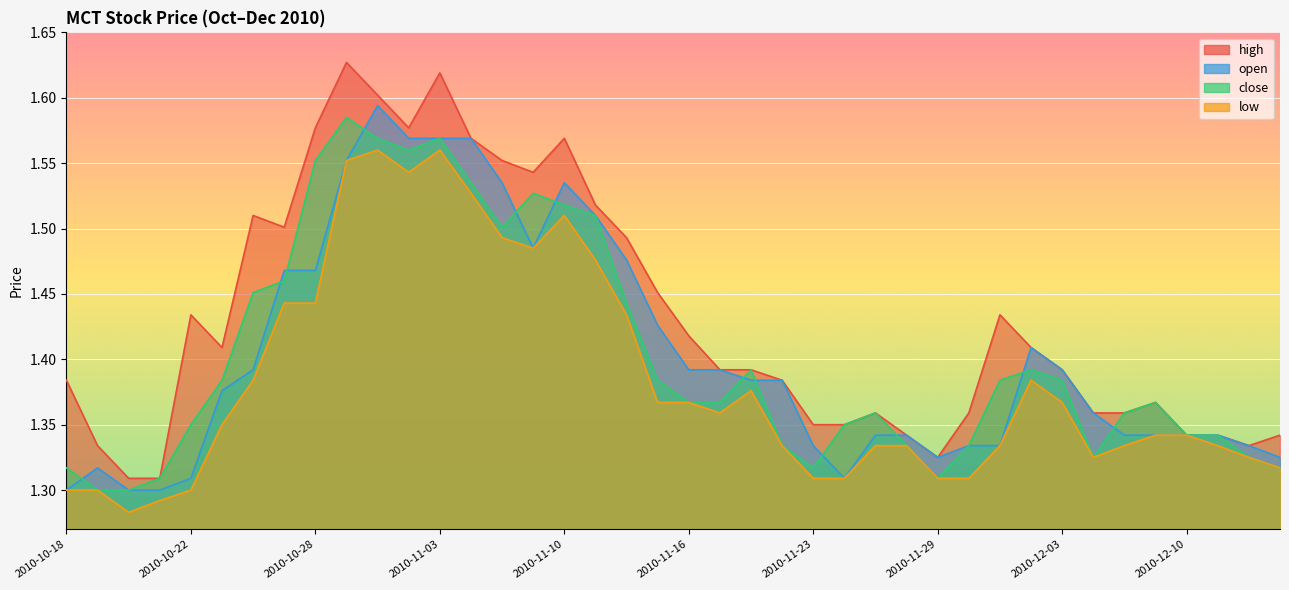

Reading left to right, list all the values displayed in this chart.

high: 1.4	1.3	1.3	1.3	1.4	1.4	1.5	1.5	1.6	1.6	1.6	1.6	1.6	1.6	1.6	1.5	1.6	1.5	1.5	1.5	1.4	1.4	1.4	1.4	1.4	1.4	1.4	1.3	1.3	1.4	1.4	1.4	1.4	1.4	1.4	1.4	1.3	1.3	1.3	1.3
close: 1.3	1.3	1.3	1.3	1.4	1.4	1.5	1.5	1.6	1.6	1.6	1.6	1.6	1.5	1.5	1.5	1.5	1.5	1.4	1.4	1.4	1.4	1.4	1.3	1.3	1.4	1.4	1.3	1.3	1.3	1.4	1.4	1.4	1.3	1.4	1.4	1.3	1.3	1.3	1.3
open: 1.3	1.3	1.3	1.3	1.3	1.4	1.4	1.5	1.5	1.6	1.6	1.6	1.6	1.6	1.5	1.5	1.5	1.5	1.5	1.4	1.4	1.4	1.4	1.4	1.3	1.3	1.3	1.3	1.3	1.3	1.3	1.4	1.4	1.4	1.3	1.3	1.3	1.3	1.3	1.3
low: 1.3	1.3	1.3	1.3	1.3	1.4	1.4	1.4	1.4	1.6	1.6	1.5	1.6	1.5	1.5	1.5	1.5	1.5	1.4	1.4	1.4	1.4	1.4	1.3	1.3	1.3	1.3	1.3	1.3	1.3	1.3	1.4	1.4	1.3	1.3	1.3	1.3	1.3	1.3	1.3